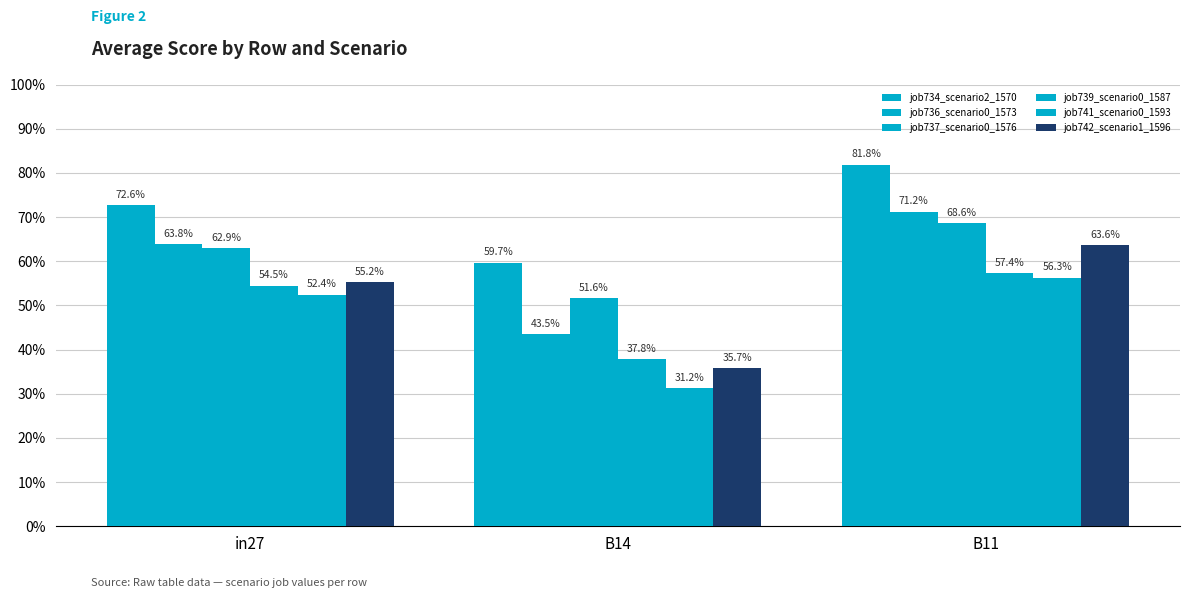

What is the average value of the job737_scenario0_1576 series?

0.6